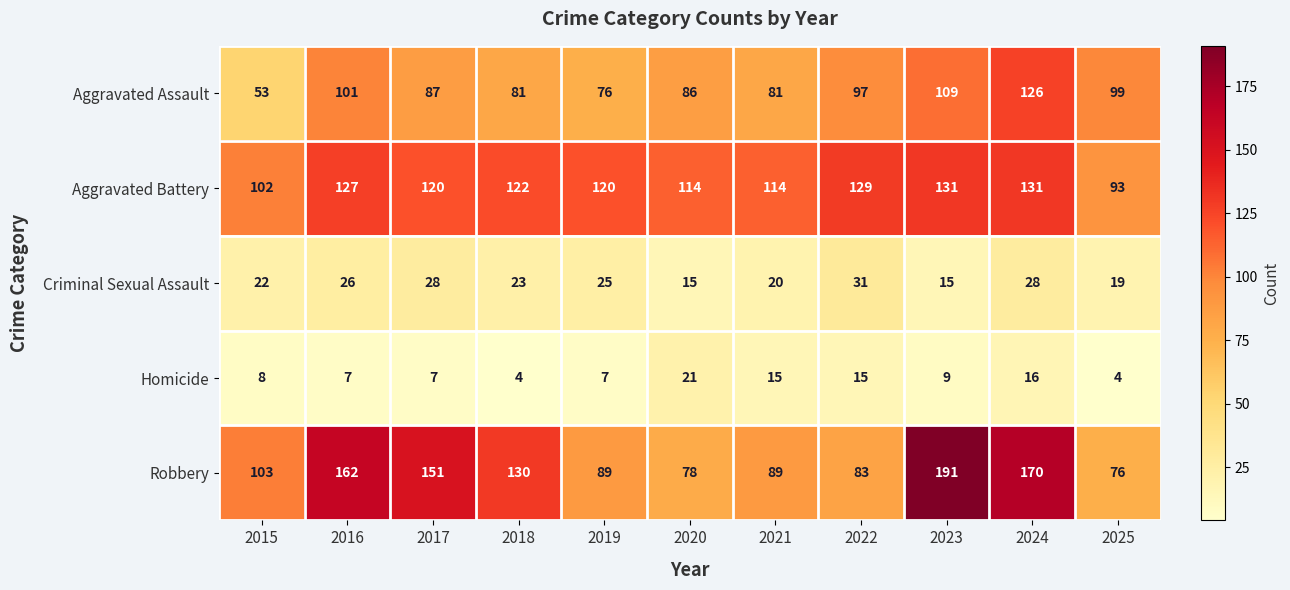

What is the difference between the Aggravated Battery values at 2015 and 2022?

27